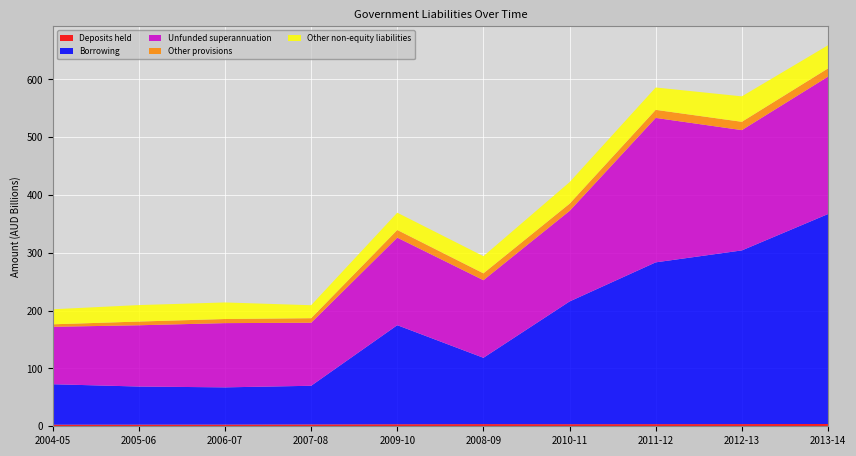

Reading left to right, list all the values displayed in this chart.

Deposits held: 2771000000	2836000000	2919000000	3179000000	3523000000	3748000000	3614000000	3701000000	3786000000	3956000000
Borrowing: 69977000000	65922000000	64413000000	66901000000	171375000000	114733000000	212305000000	279898000000	300464000000	363195000000
Unfunded superannuation: 99350000000	105999000000	111144000000	109017000000	151441000000	134239000000	156675000000	249889000000	208111000000	237677000000
Other provisions: 4314000000	6421000000	7111000000	7888000000	13262000000	11878000000	12446000000	13931000000	14380000000	14237000000
Other non-equity liabilities: 26017000000	28505000000	28627000000	22438000000	29892000000	29633000000	37272000000	38706000000	44010000000	40074000000